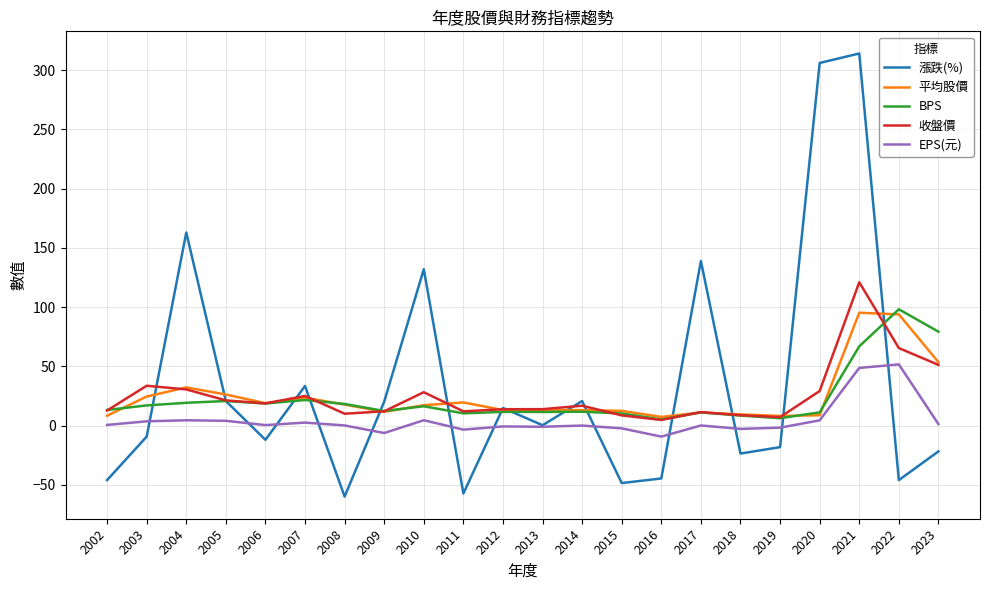

At which category is the sum across all series the highest?

2021